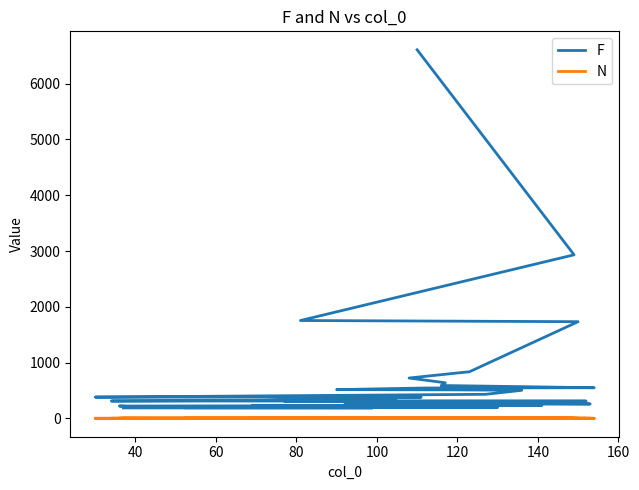

Count the number of categories in the chart.

40